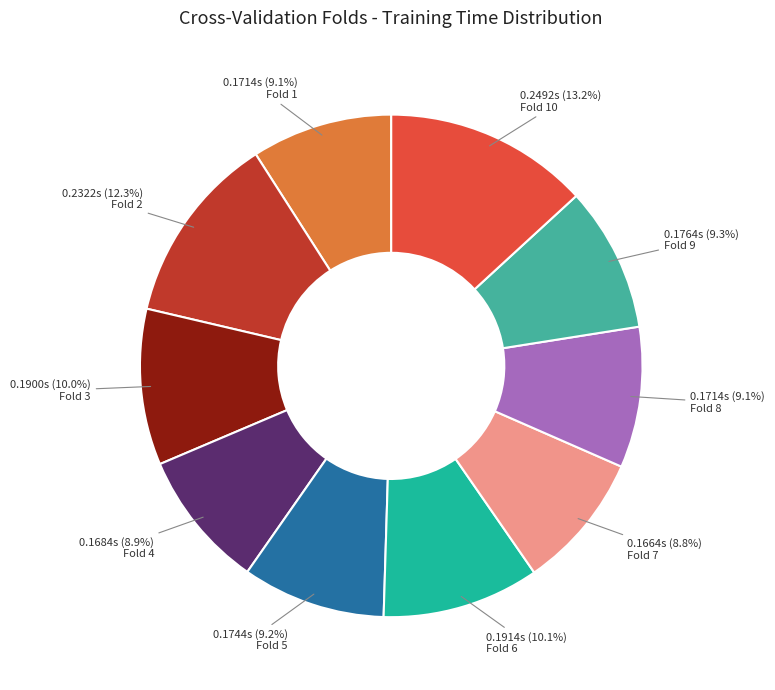

Is there a majority slice in this chart?

No